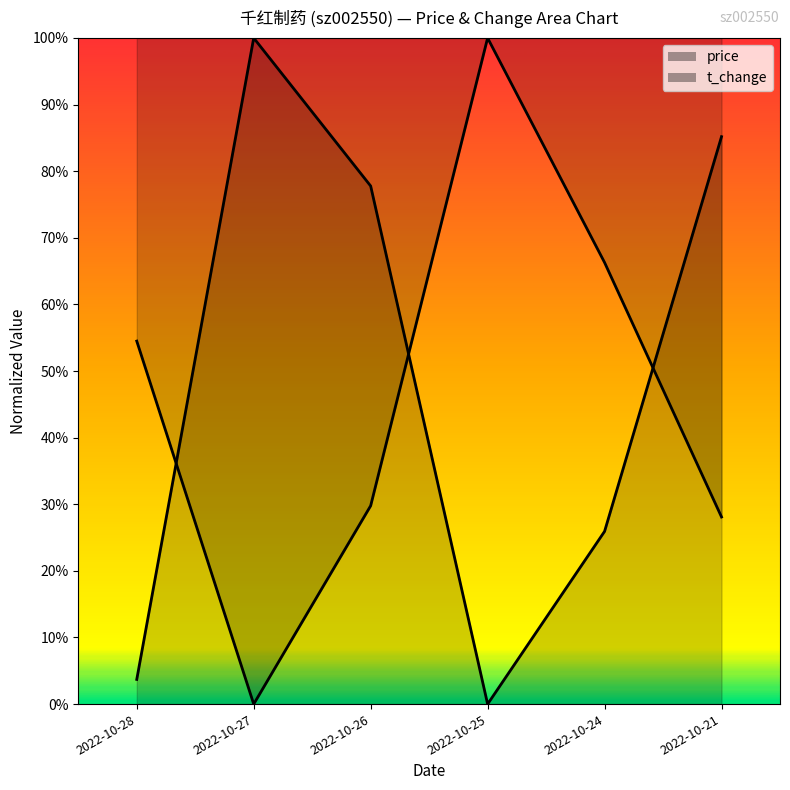

What is the total value across all series at 2022-10-27?

1.0